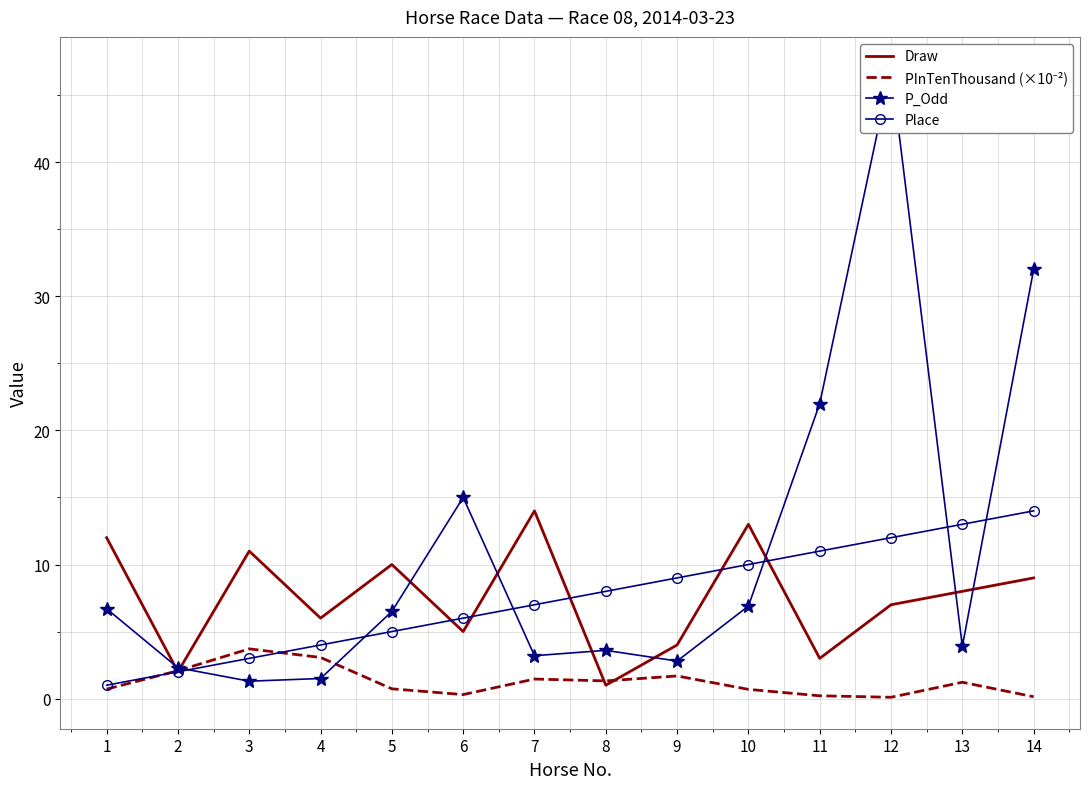

At which label is Place closest to 7?

7